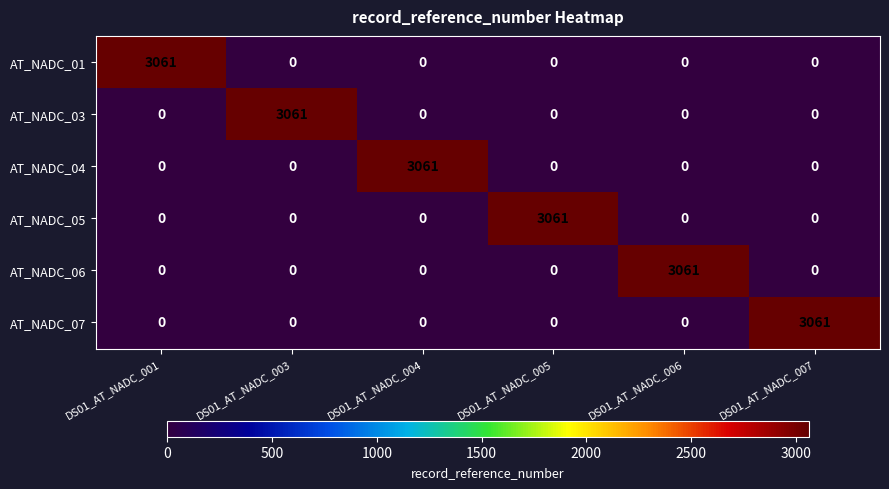

Is the value of AT_NADC_05 at DS01_AT_NADC_007 greater than the value of AT_NADC_07 at DS01_AT_NADC_007?

No